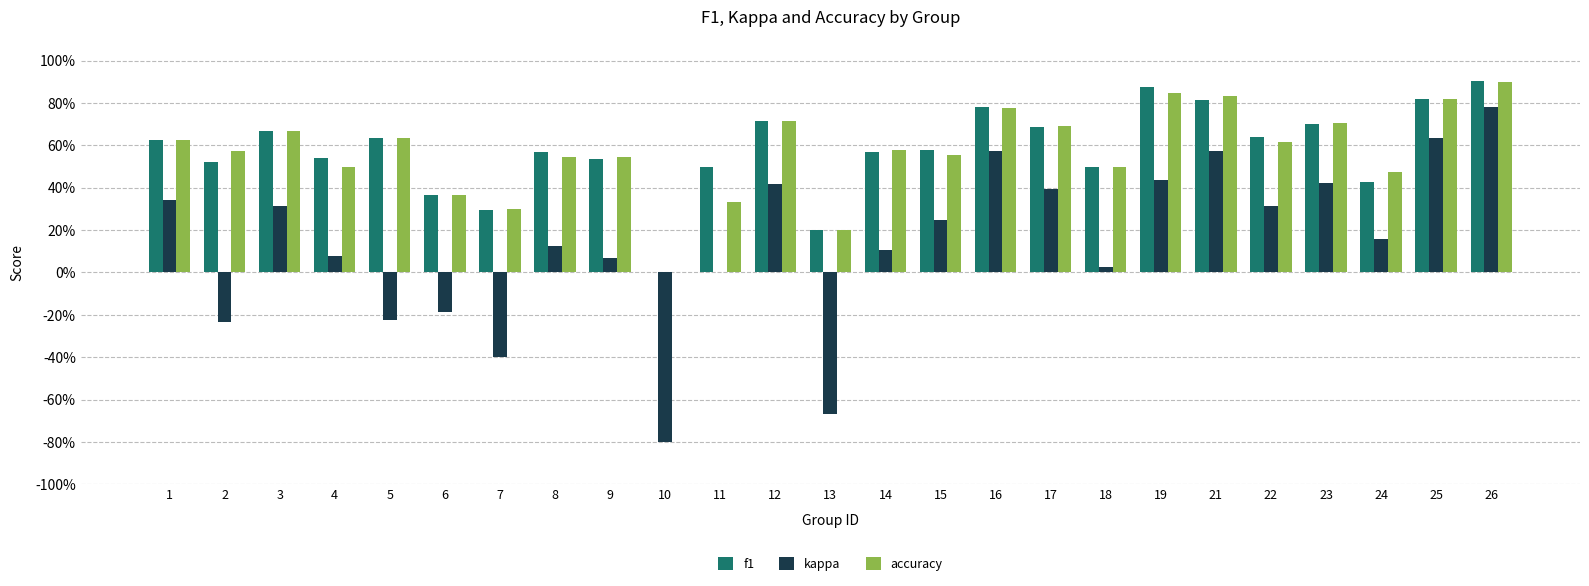

Which series has the widest spread of values?

kappa